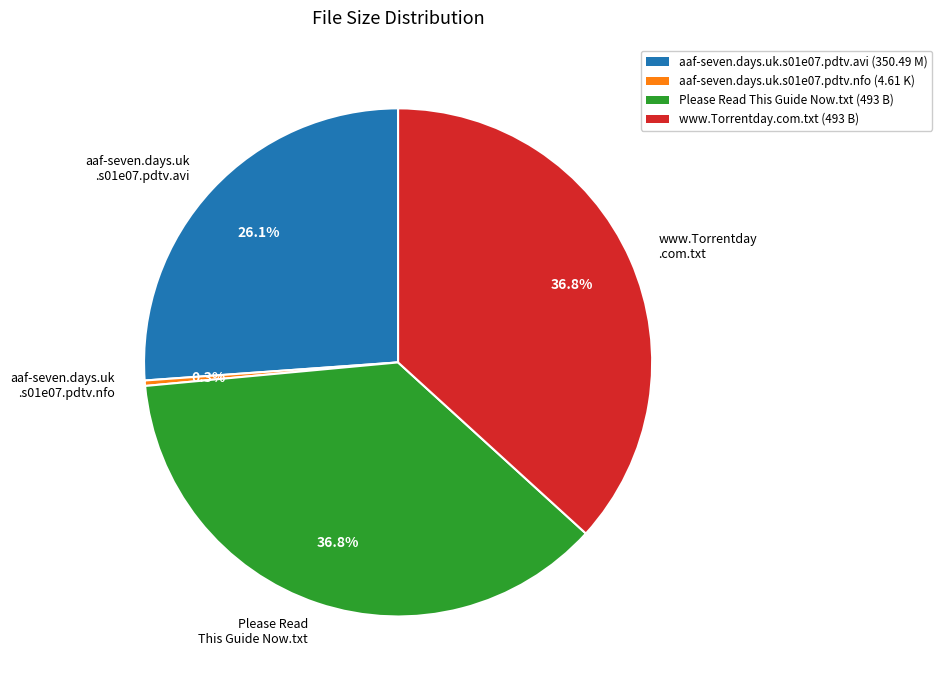

What is the smallest slice in the pie chart?

aaf-seven.days.uk .s01e07.pdtv.nfo